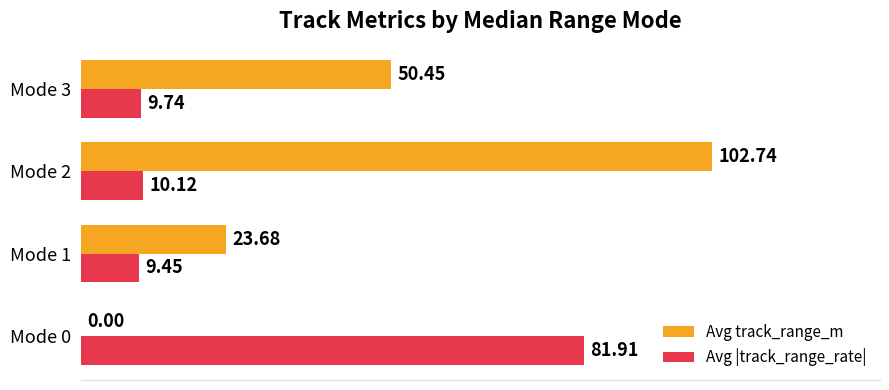

Between Mode 1 and Mode 2, which series saw the biggest shift?

Avg track_range_m